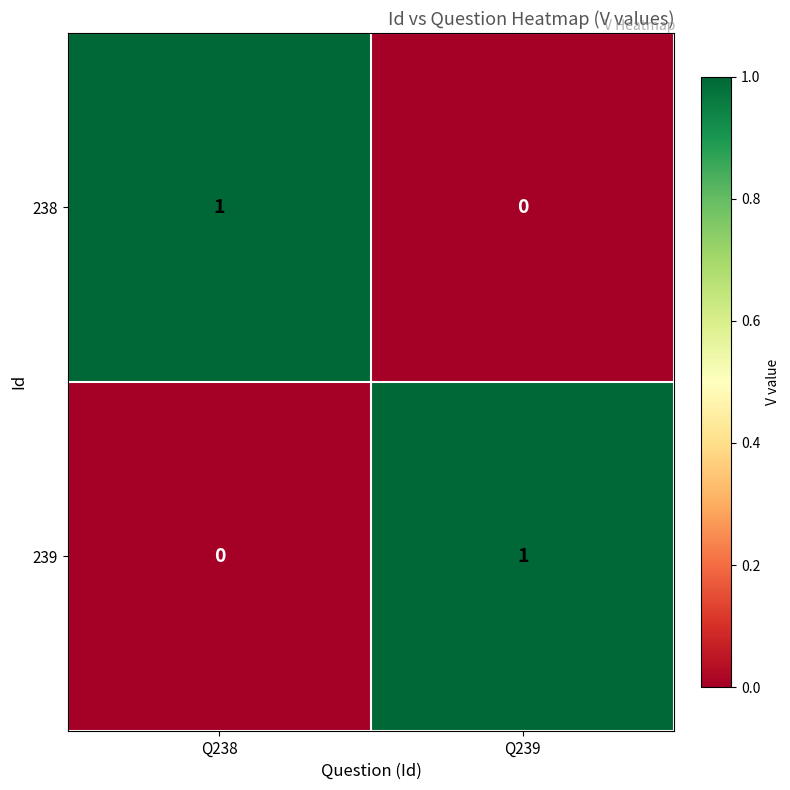

At how many categories does at least one series exceed 0?

2